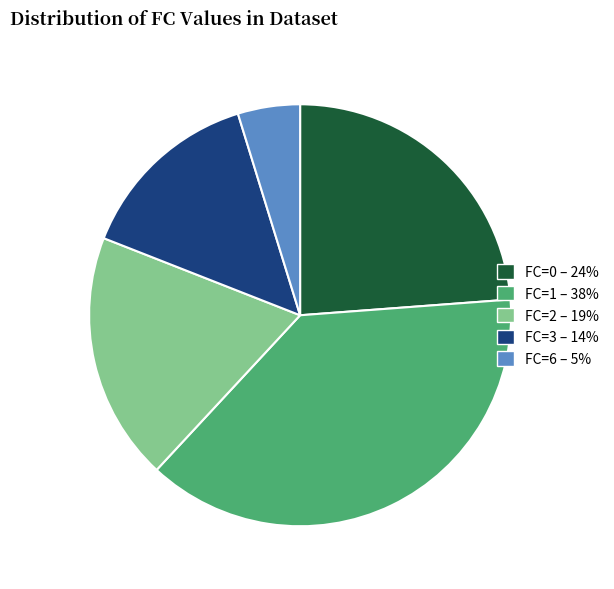

True or false: FC=3 accounts for 14% of the total.

True